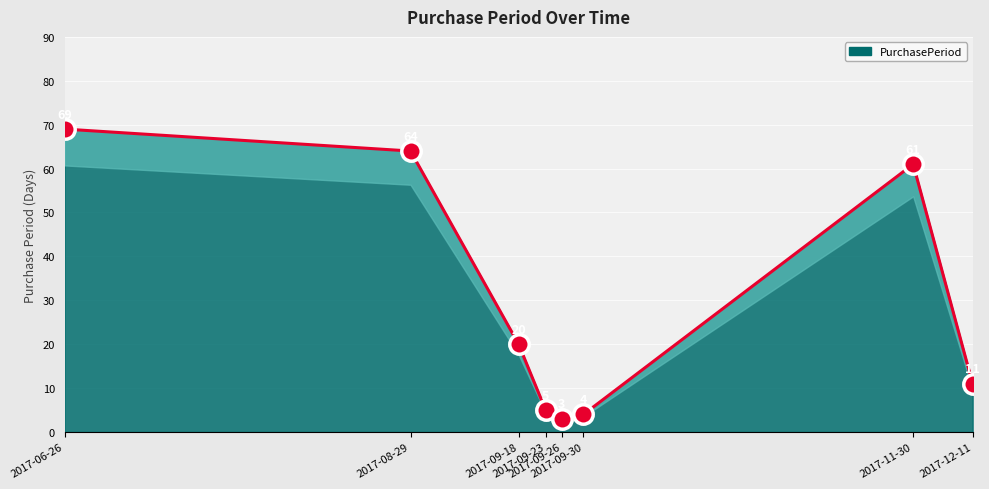

What is the ratio of the value at 2017-09-30 to the value at 2017-08-29?

0.1